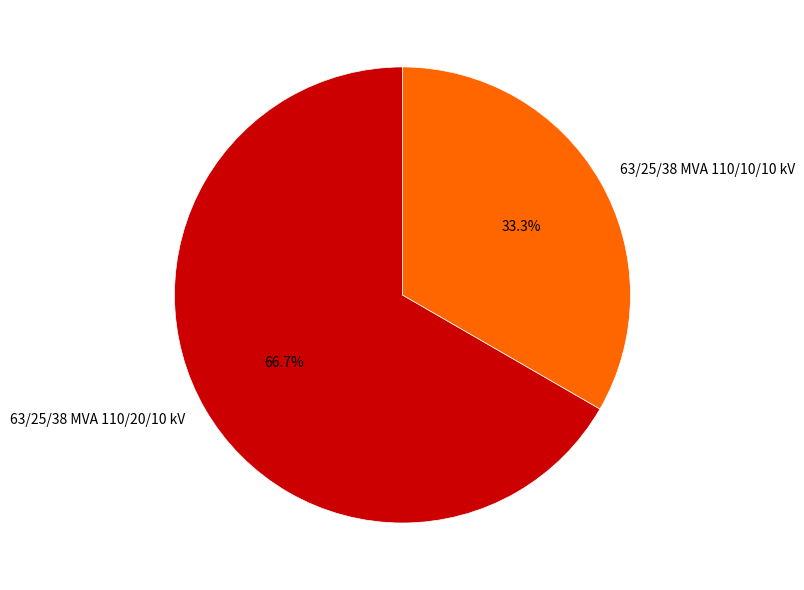

Combined, what portion of the pie is 63/25/38 MVA 110/20/10 kV and 63/25/38 MVA 110/10/10 kV?

100.0%